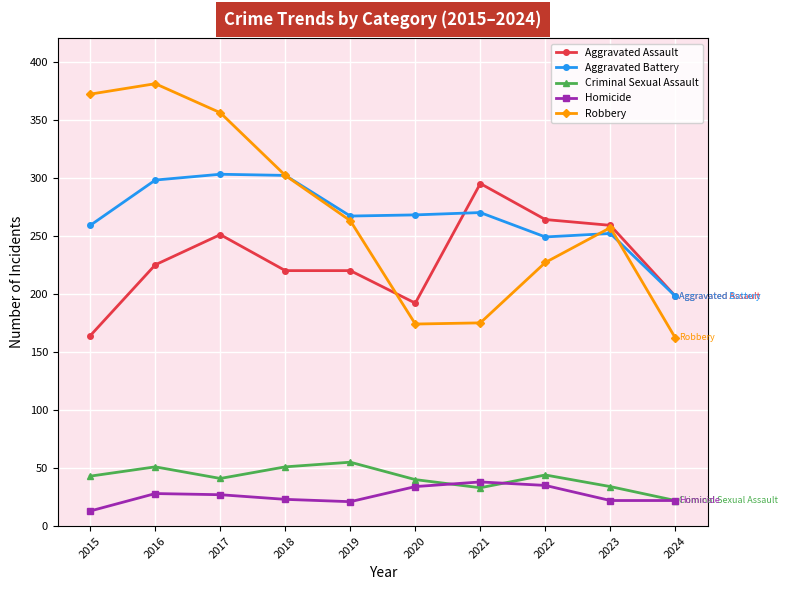

What is the total value across all series at 2018?

898